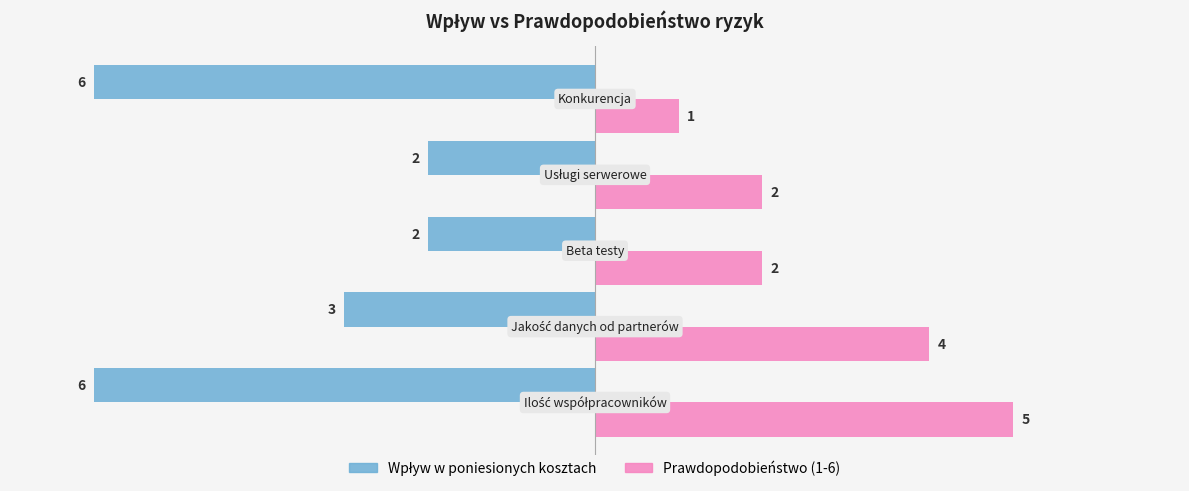

How many Prawdopodobieństwo (1-6) values are between 2 and 4?

3